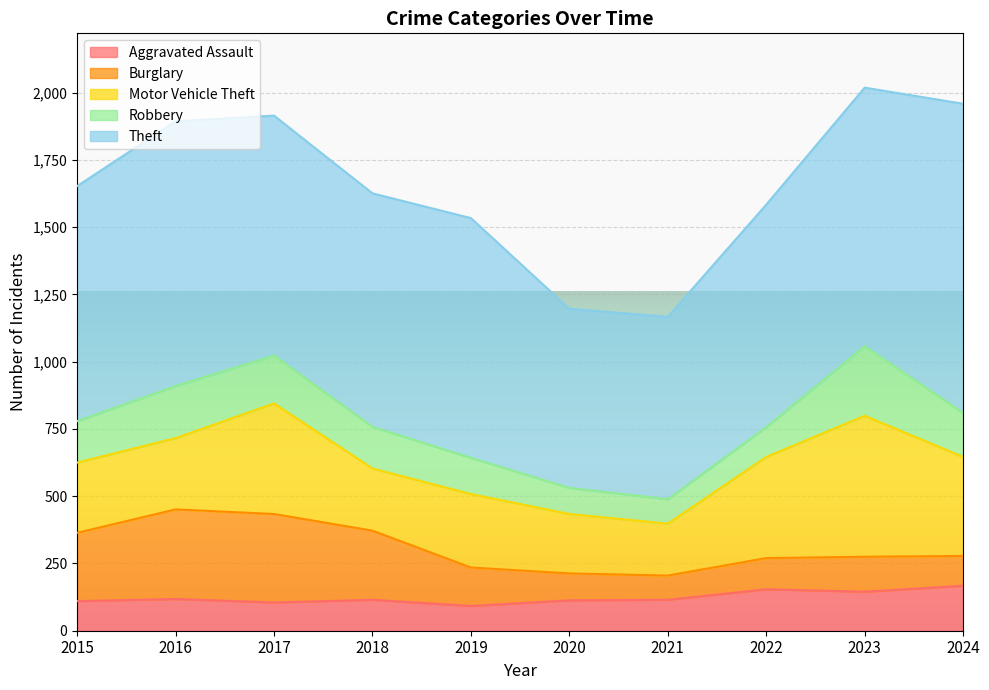

Count the number of data series in this chart.

5